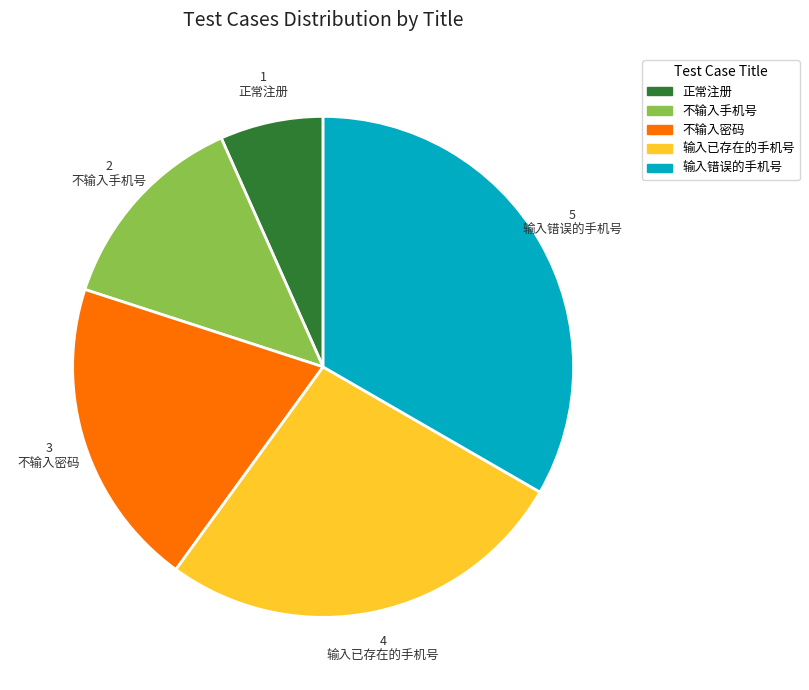

Is the sum of 正常注册 and 输入错误的手机号 greater than half?

No